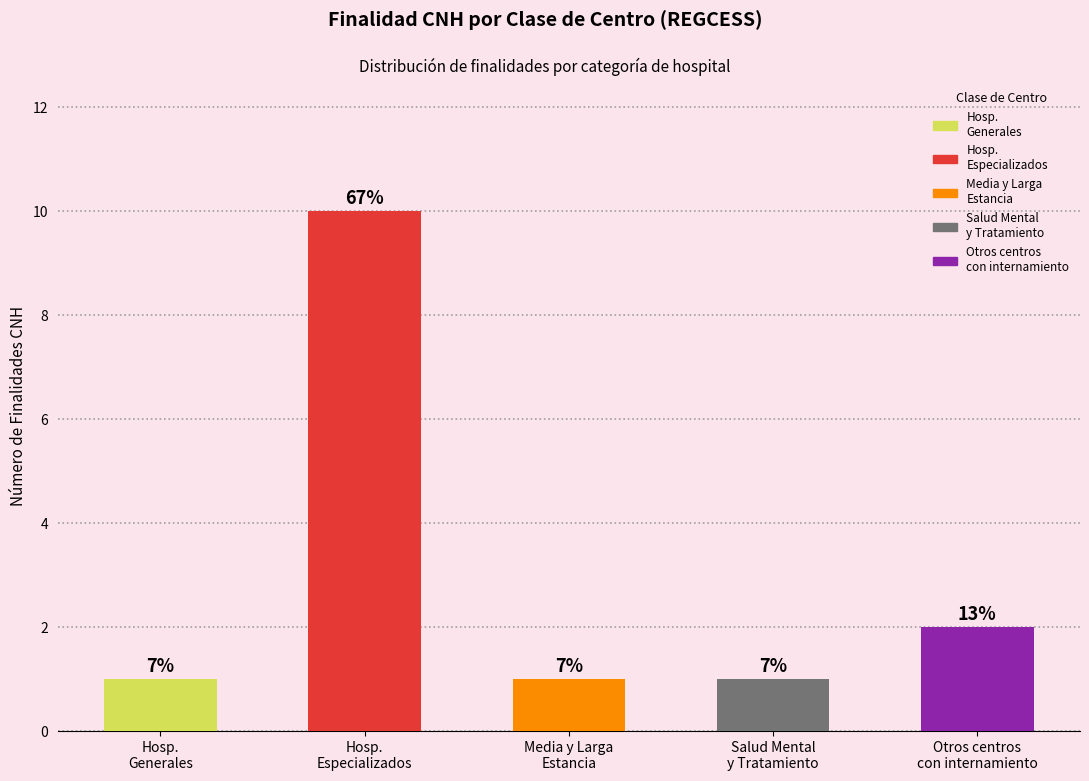

Does the chart contain any negative values?

No